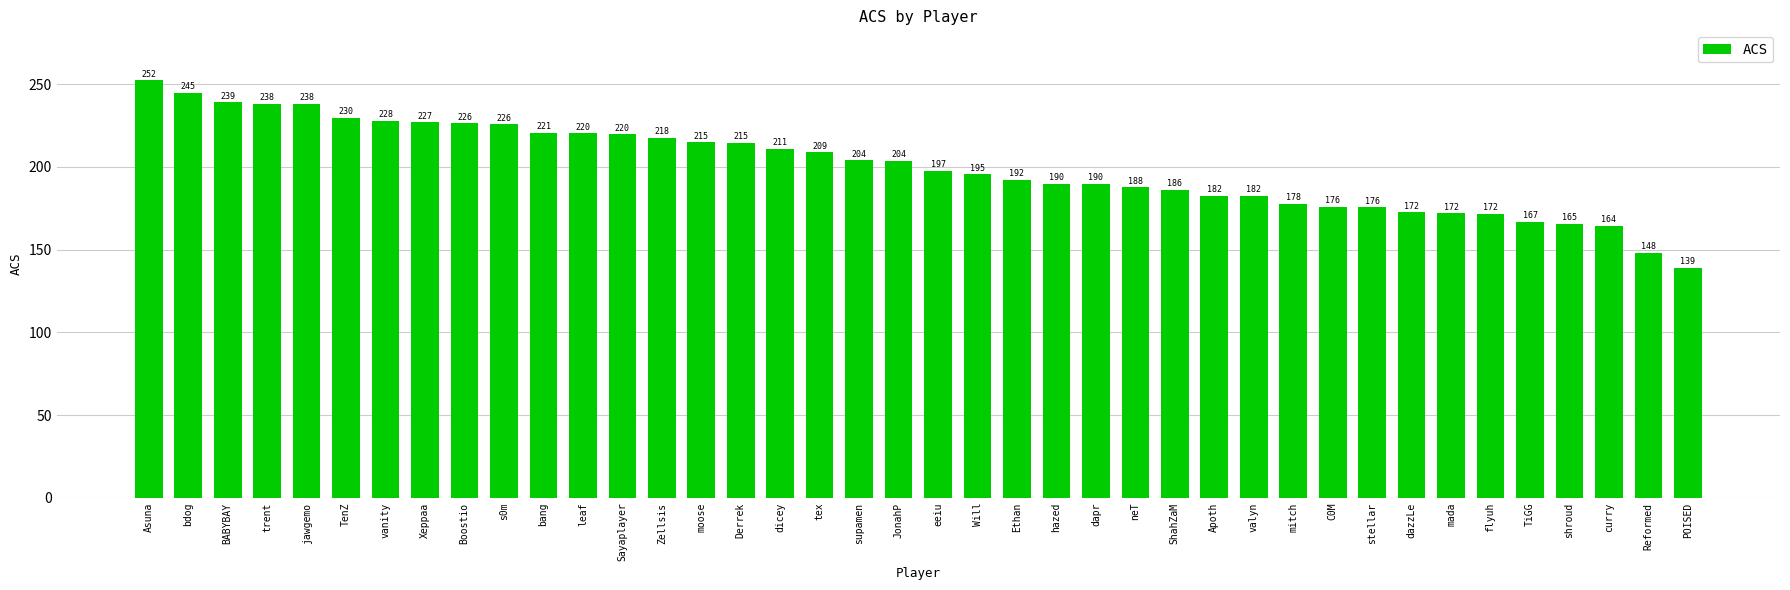

How many values exceed 203?

20